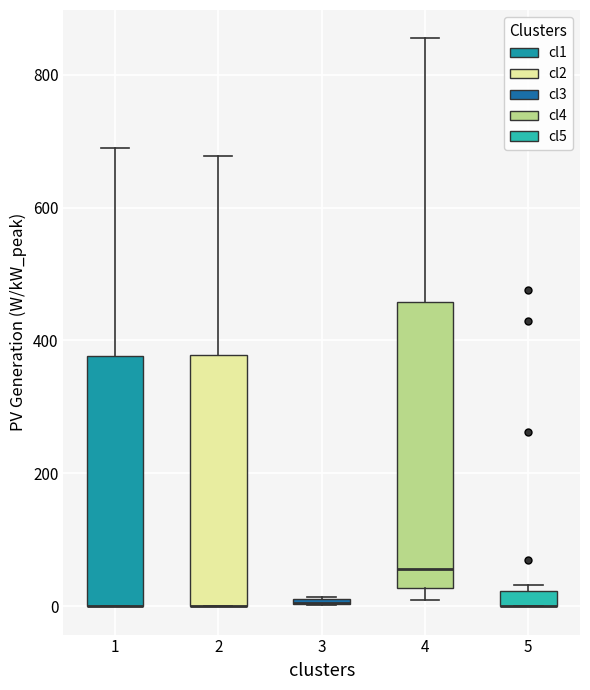

Where is the lower edge of the box at x = 2 on the y-axis? The values are not printed on the chart, so give them approximately, as read against the axis.

0